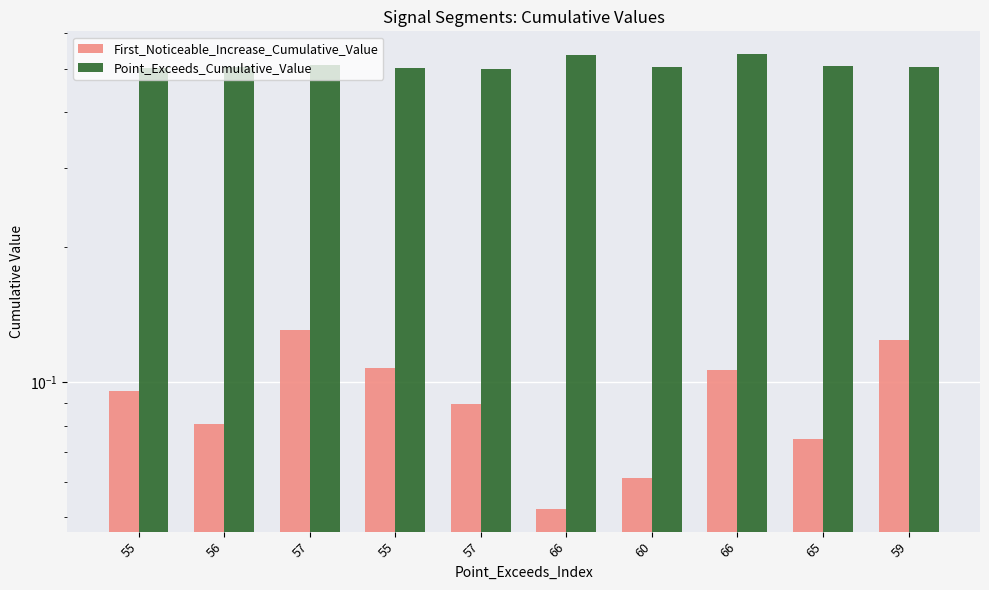

Which label corresponds to the smallest value in the chart?

66